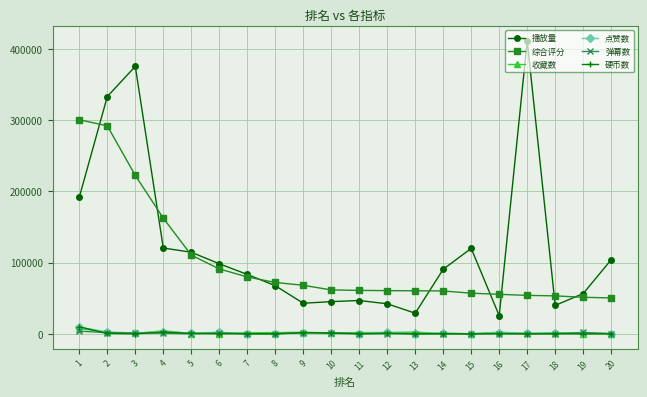

How many lines are shown in the chart?

6